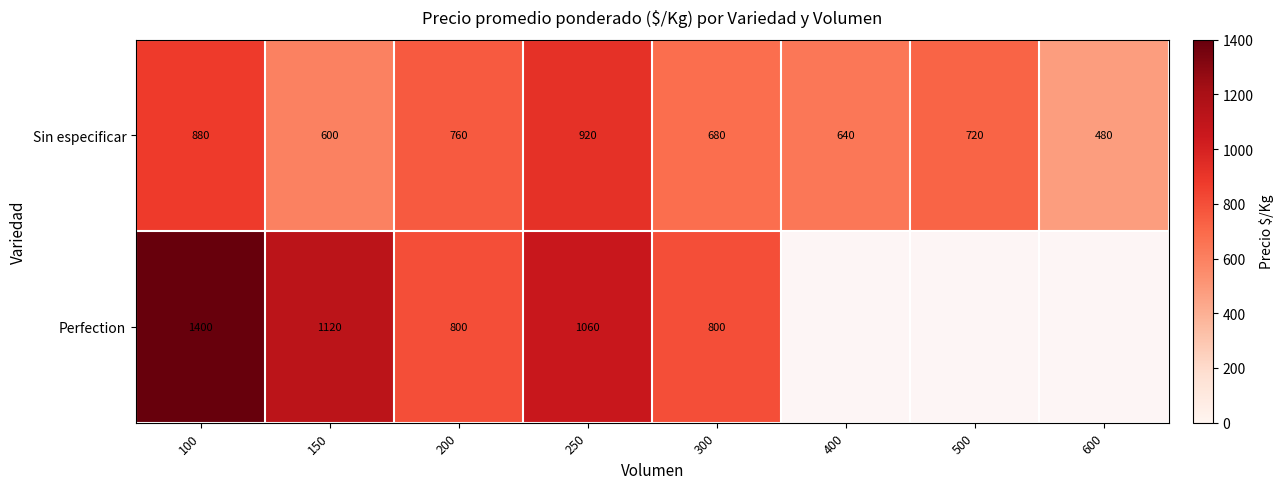

At 200, list the series in order from largest to smallest.

Perfection, Sin especificar